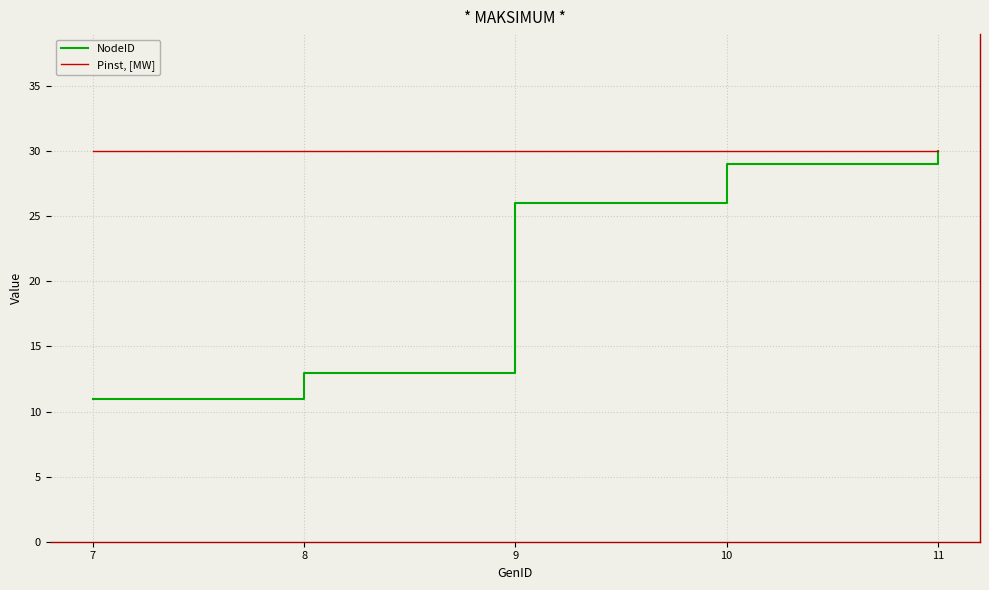

How many series are shown in this chart?

2